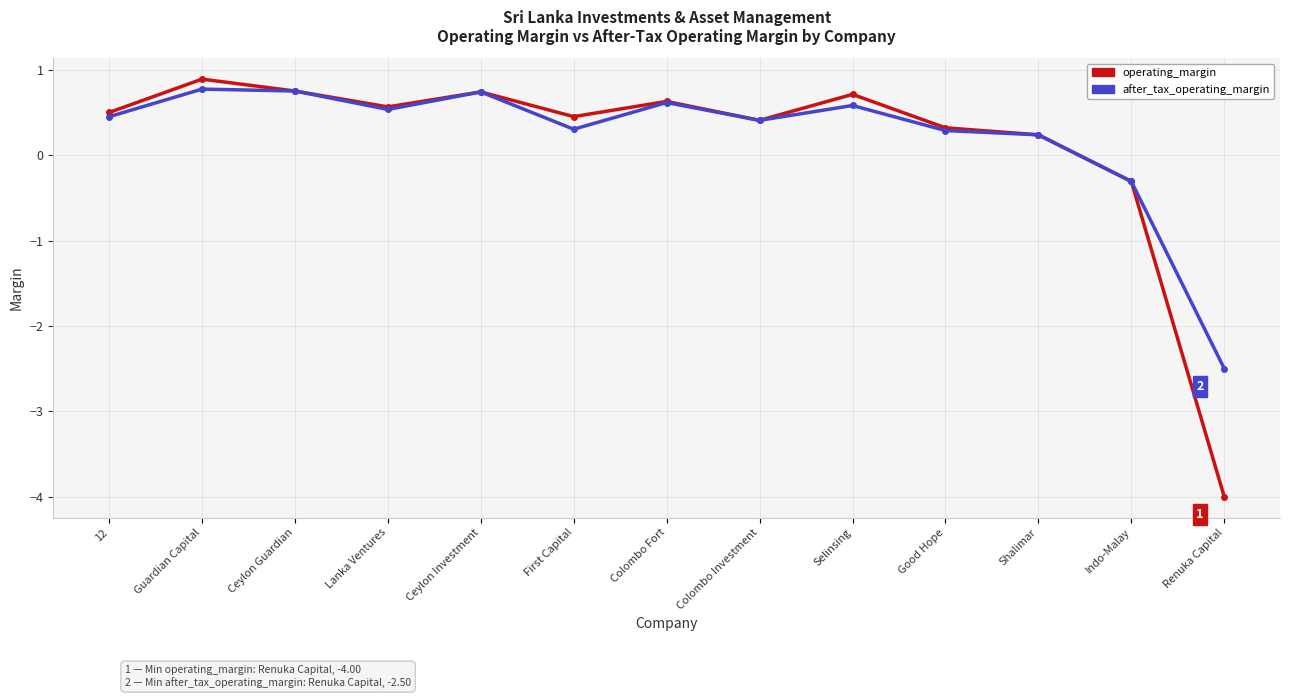

Which label corresponds to the largest value in the chart?

Guardian Capital